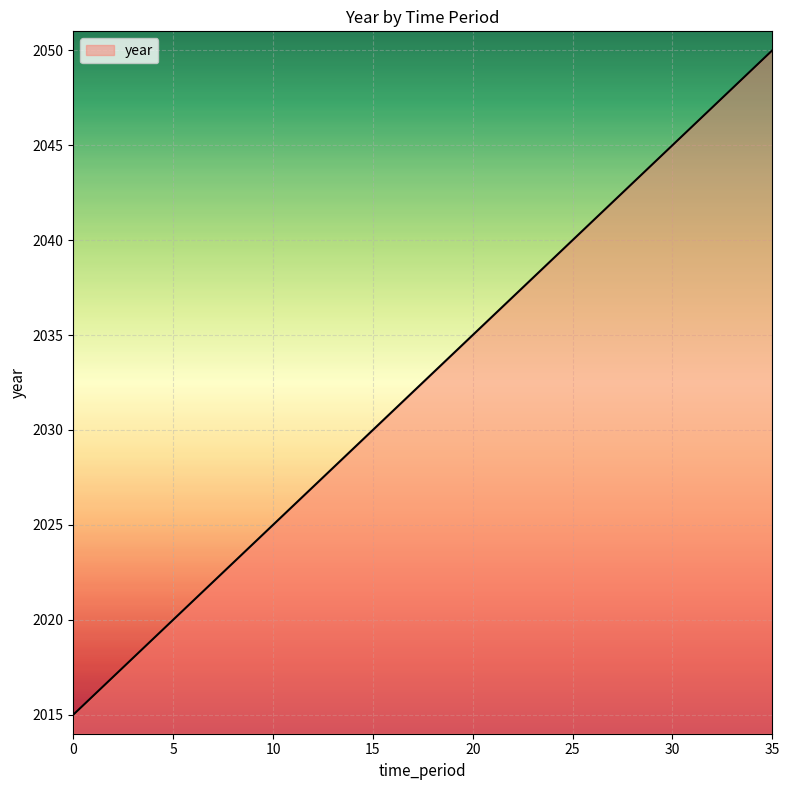

What is the greatest value displayed?

2050